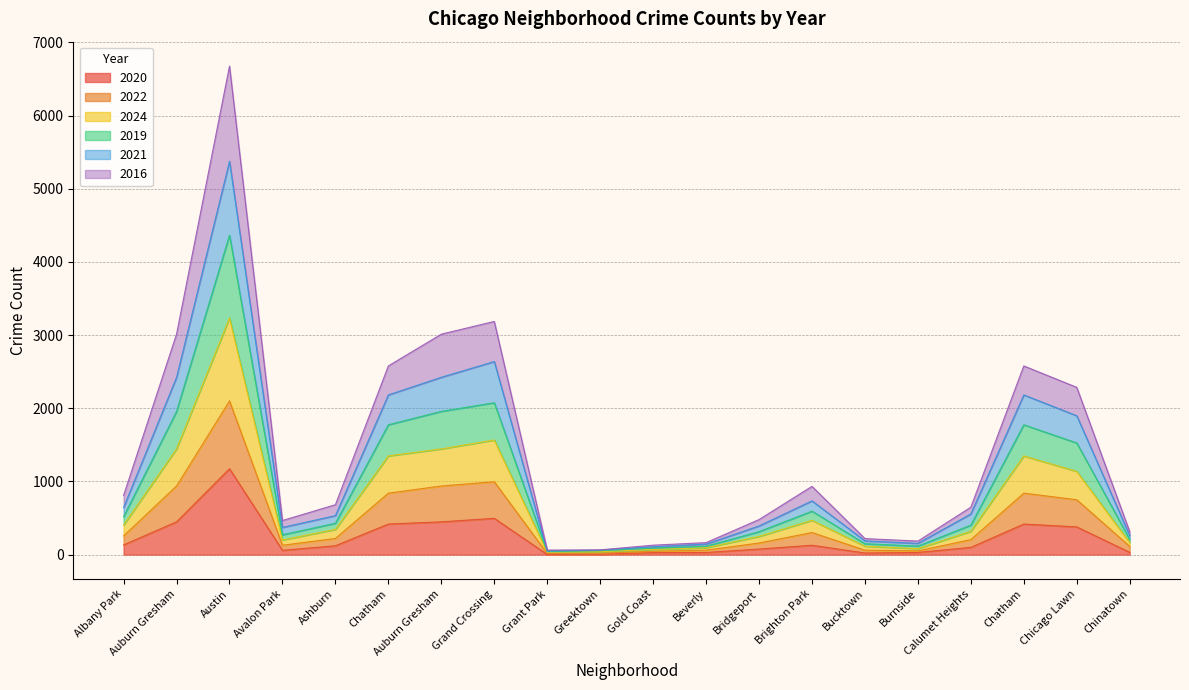

True or false: 2020 and 2024 intersect in this chart.

False